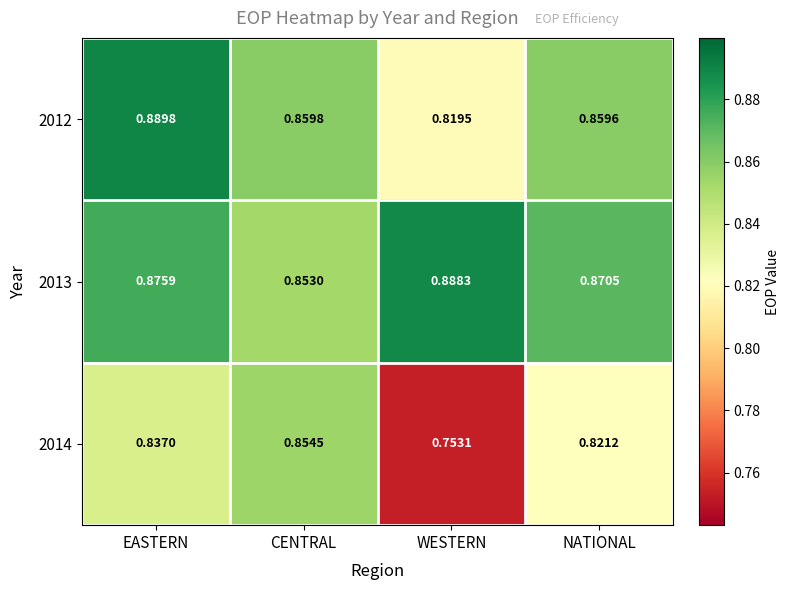

At which label is 2013 closest to 0?

CENTRAL